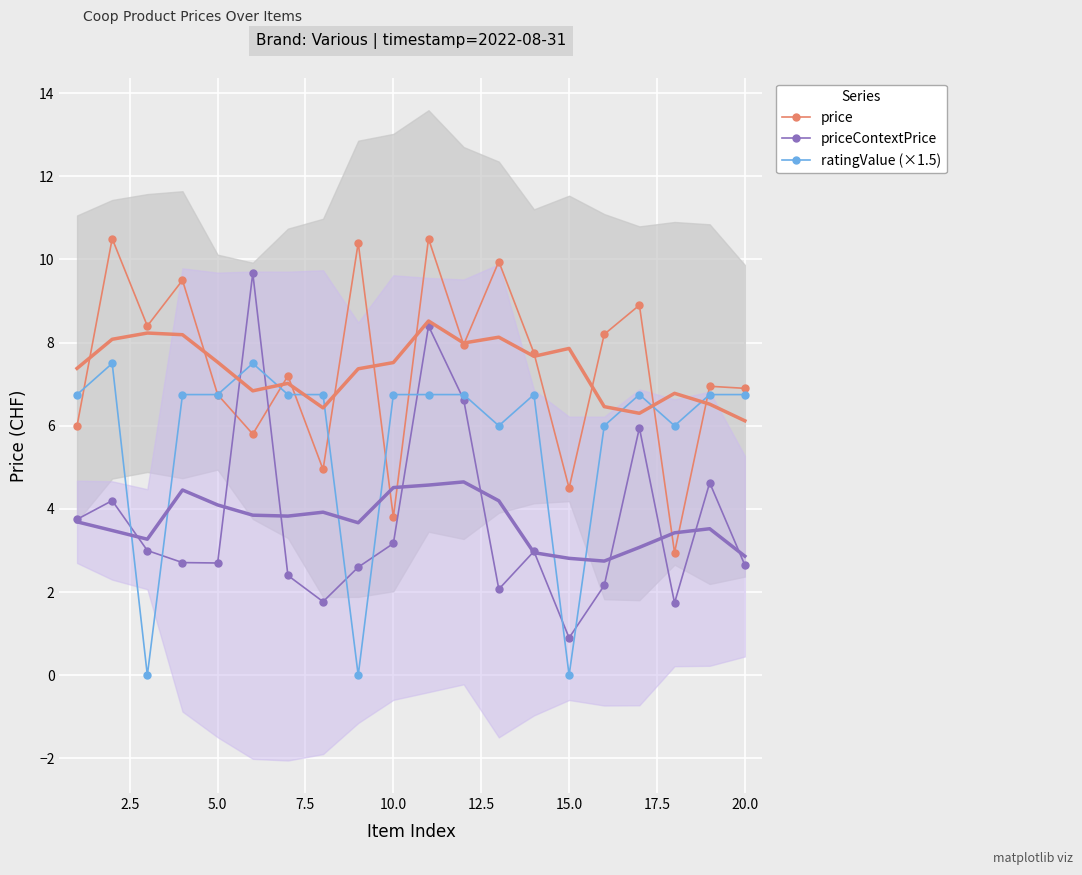

After their last crossing, which series has the higher values: priceContextPrice or price?

price